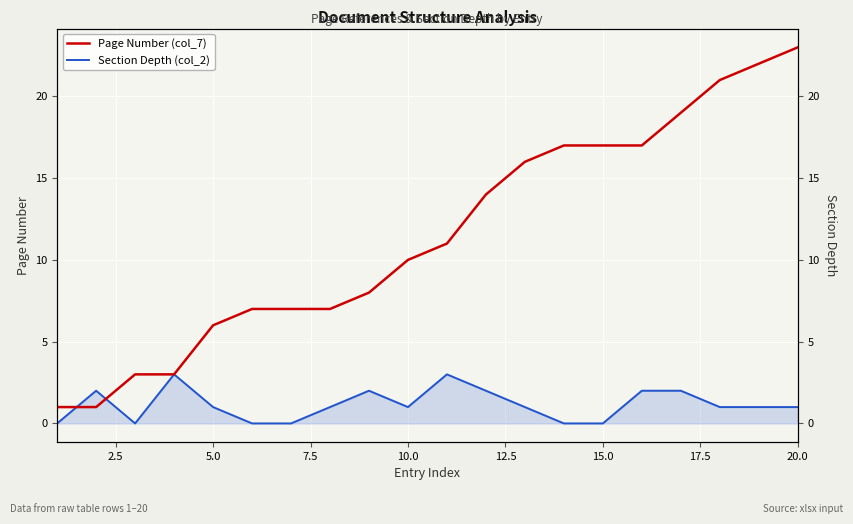

Rank the series by their average value, from lowest to highest.

Section Depth (col_2), Page Number (col_7)